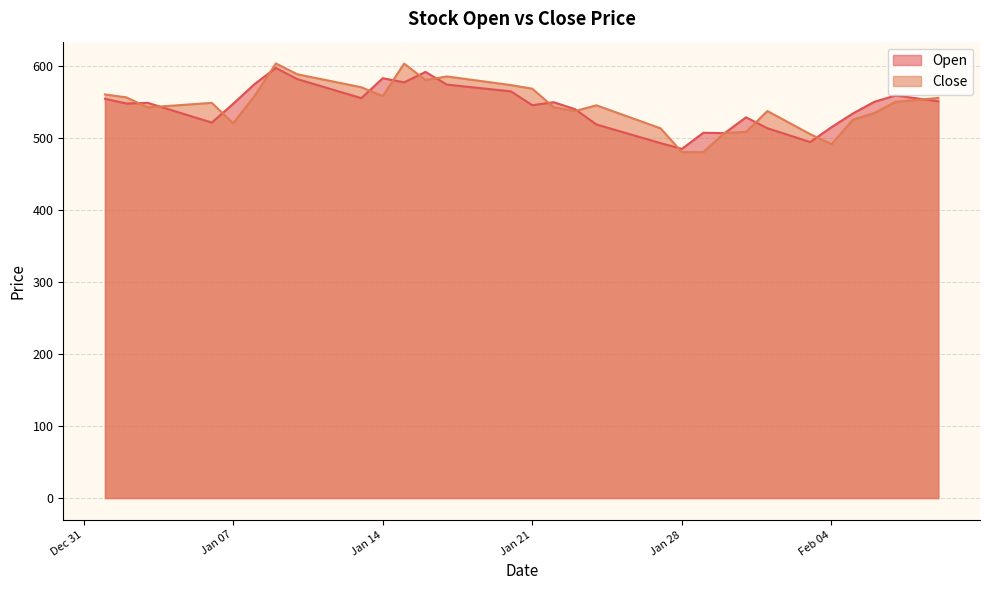

Read the Close value at 2025-01-13.

570.0